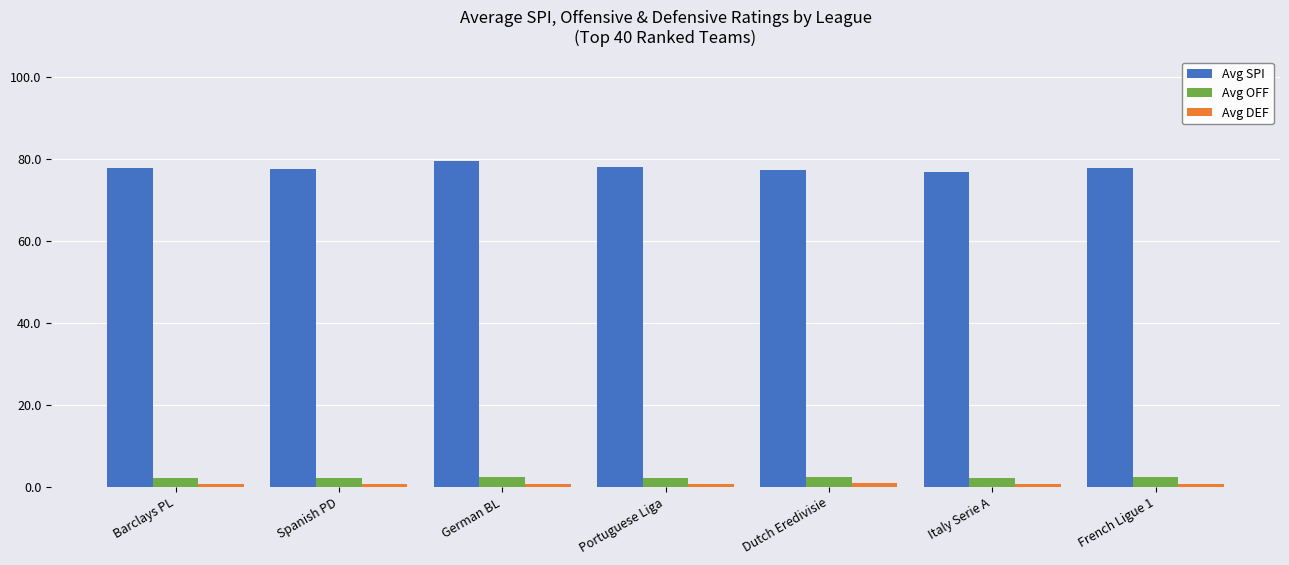

How many bars are there in each group?

3